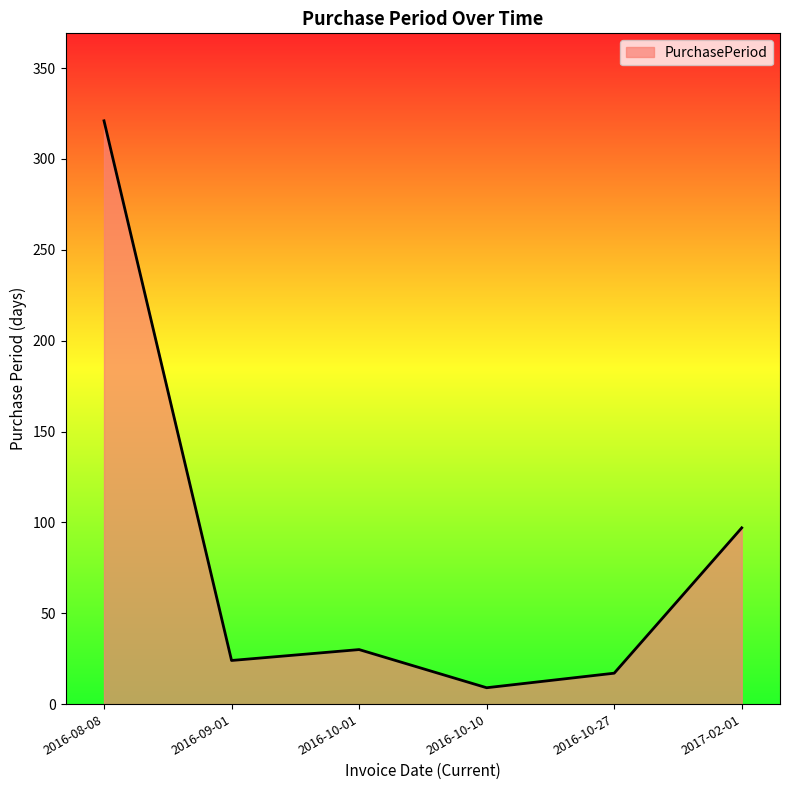

What position from the left is 2016-10-10?

4